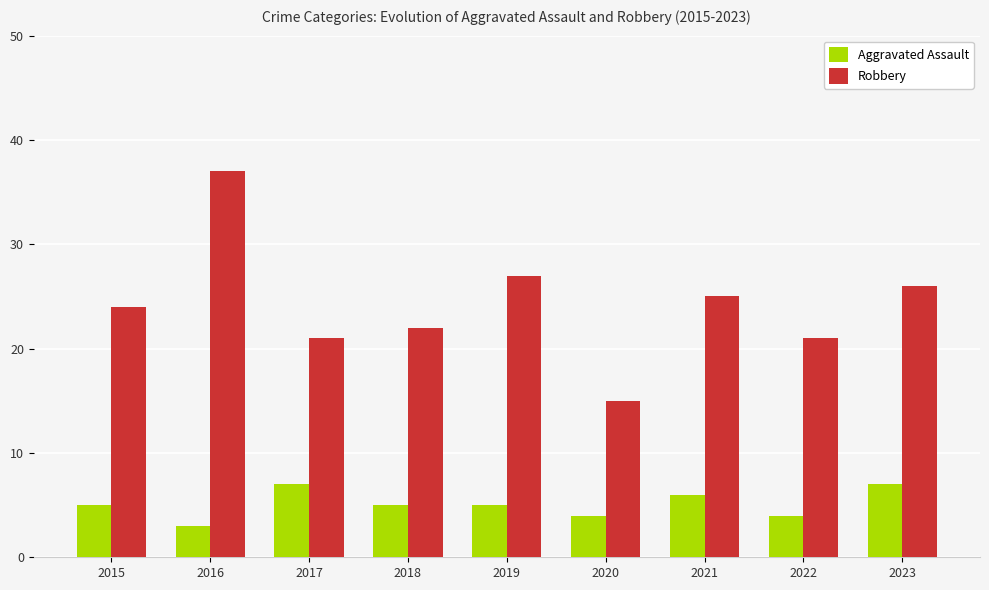

Count the number of data series in this chart.

2